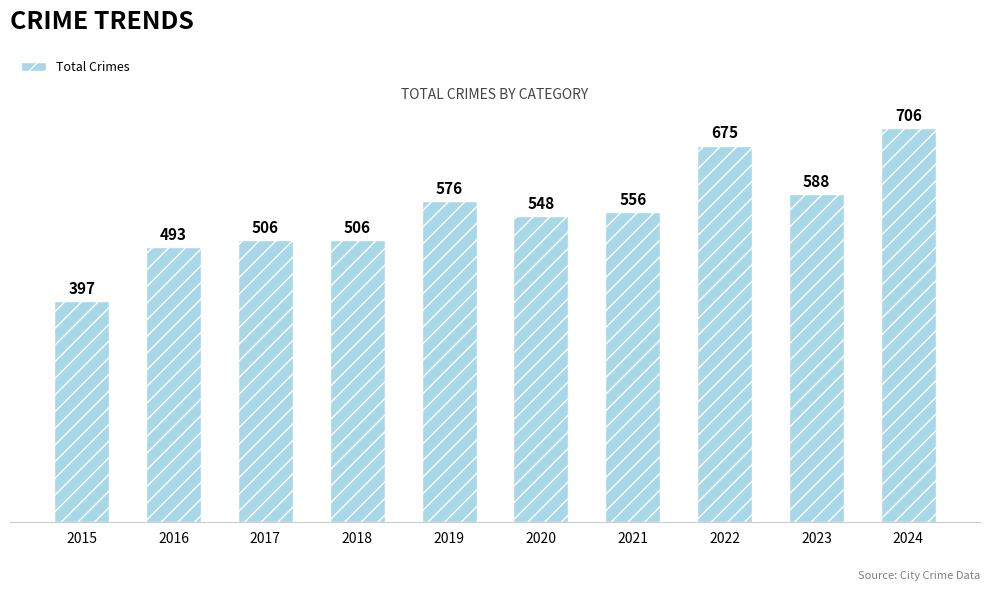

What is the difference between the maximum and second lowest values?

213